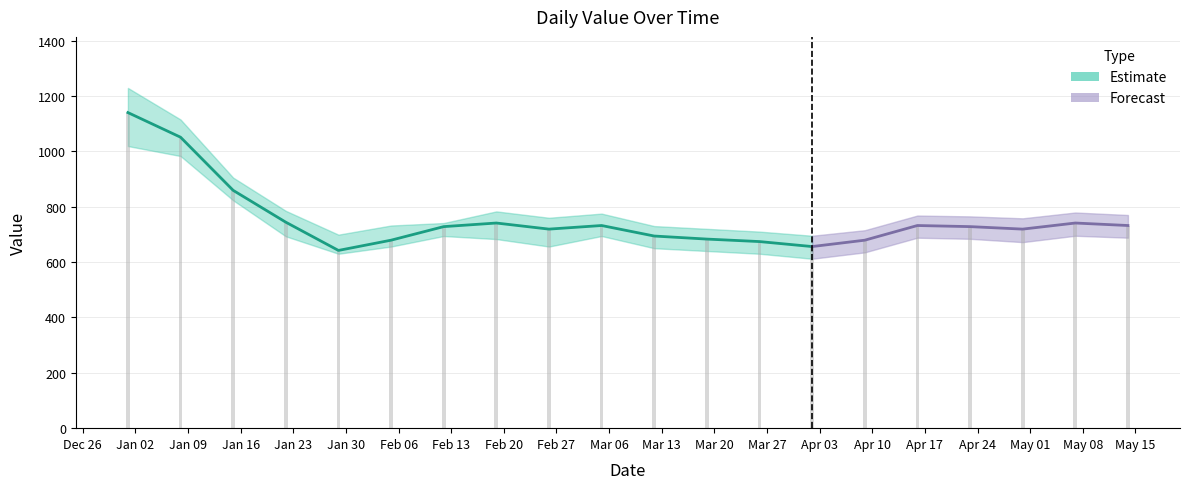

Reading left to right, extract all data points from this chart.

value: 1140	1051	859	744	642	679	728	741	719	732	694	683	674	656	679	732	728	719	741	732
upper: 1229	1115	905	785	699	732	741	783	760	775	730	720	710	695	715	768	765	758	779	770
lower: 1019	983	823	693	630	656	694	683	656	694	650	640	630	612	635	688	684	672	695	688